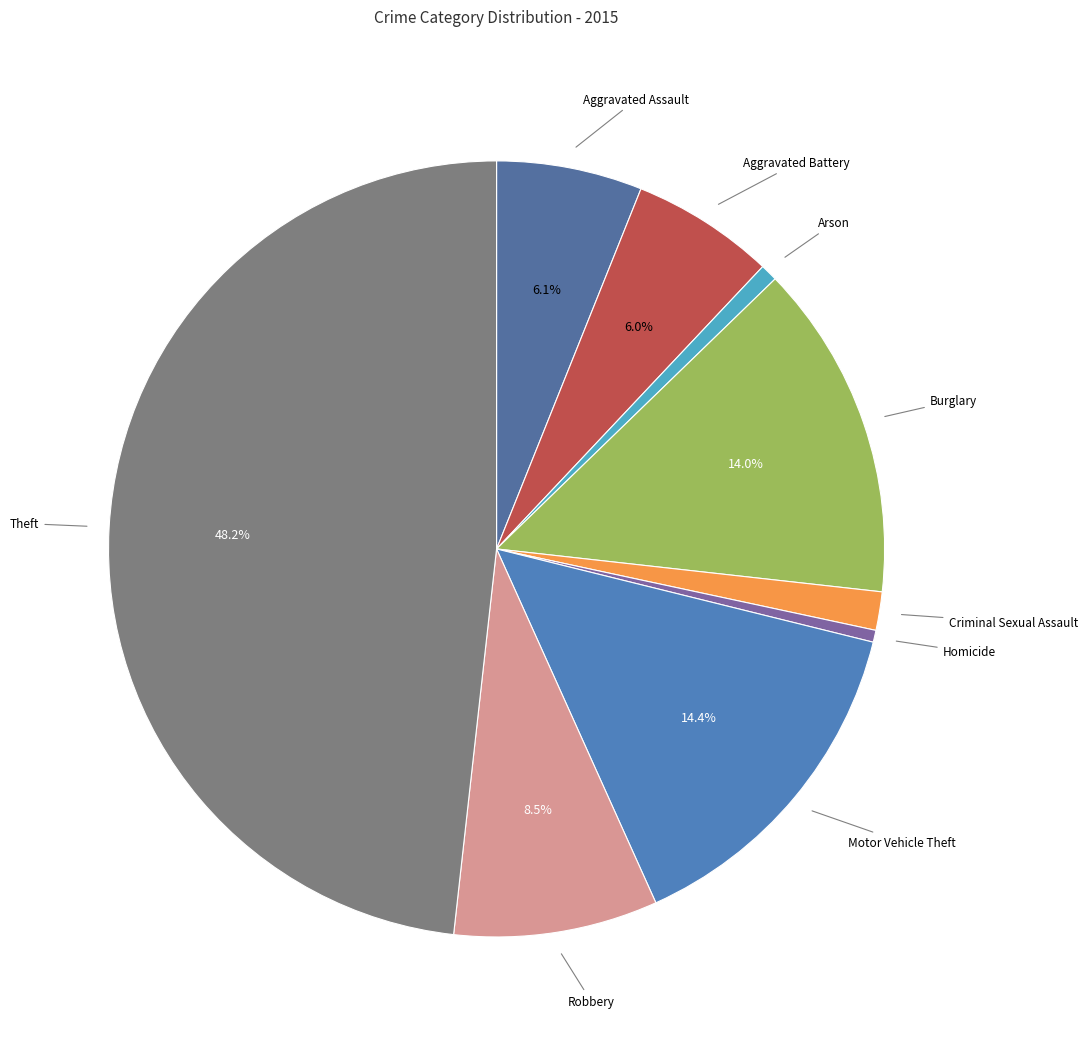

How many slices are in this pie chart?

9